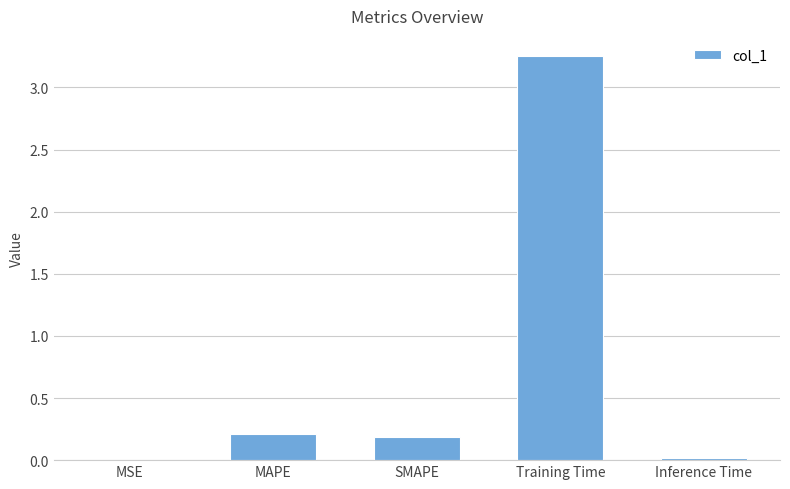

The chart shows a value of 0.0 at MSE. True or false?

True